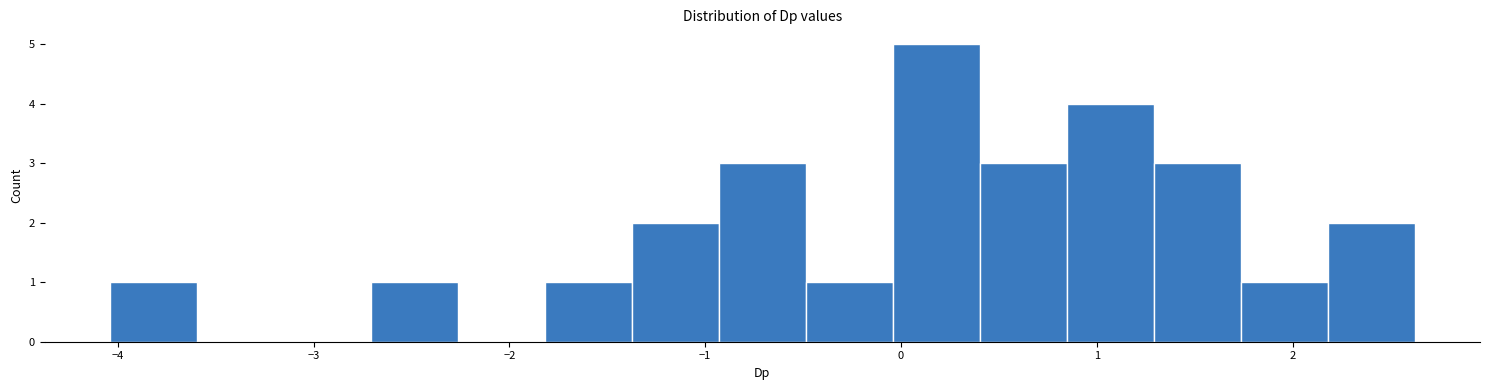

Over which range of the x-axis is the bar tallest?

0.0 to 0.4